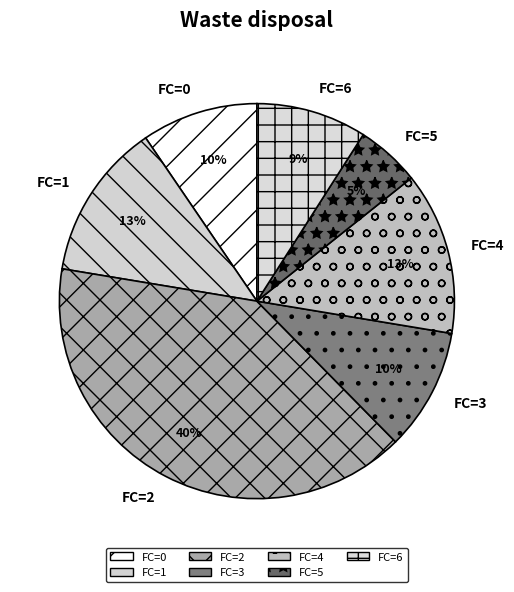

What is the ratio of the value at FC=6 to the value at FC=4?

0.7